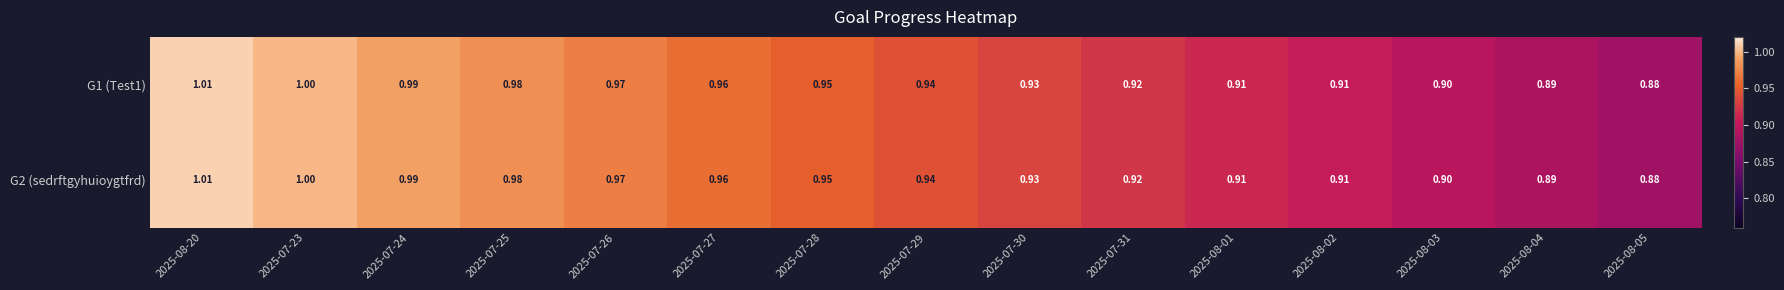

Is the value of G2 (sedrftgyhuioygtfrd) at 2025-07-31 greater than the value of G1 (Test1) at 2025-07-25?

No